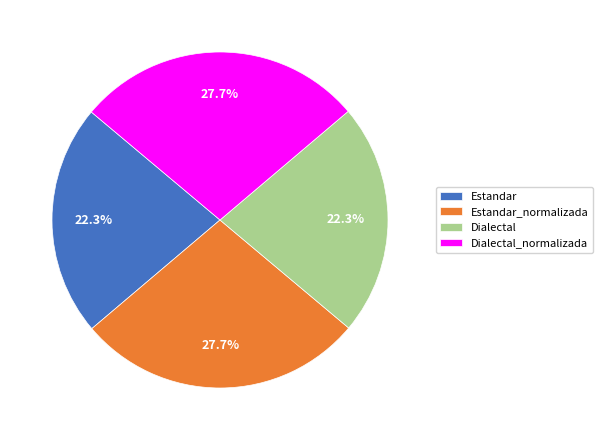

True or false: Dialectal_normalizada accounts for 42% of the total.

False